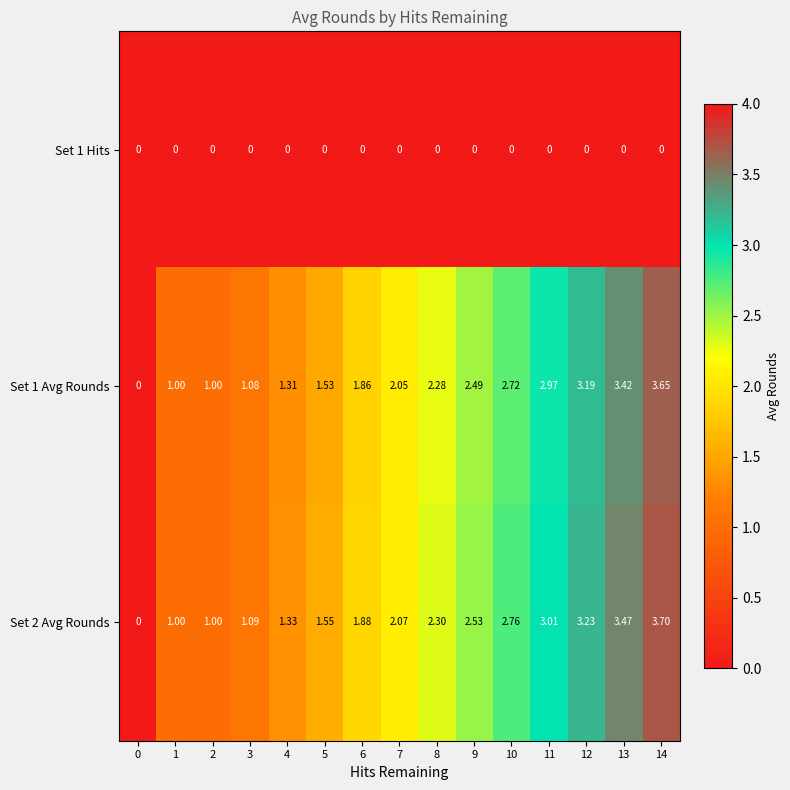

Is the value of Set 2 Avg Rounds at 4 greater than the value of Set 1 Avg Rounds at 9?

No